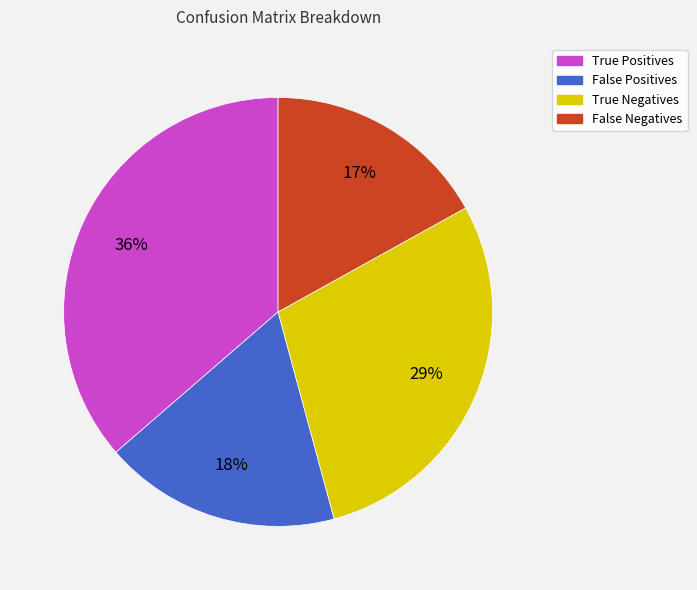

Which slice is the largest?

True Positives